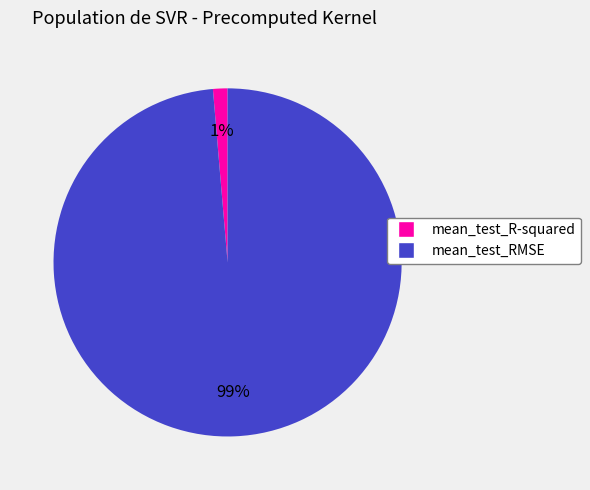

Is the sum of mean_test_RMSE and mean_test_R-squared greater than half?

Yes